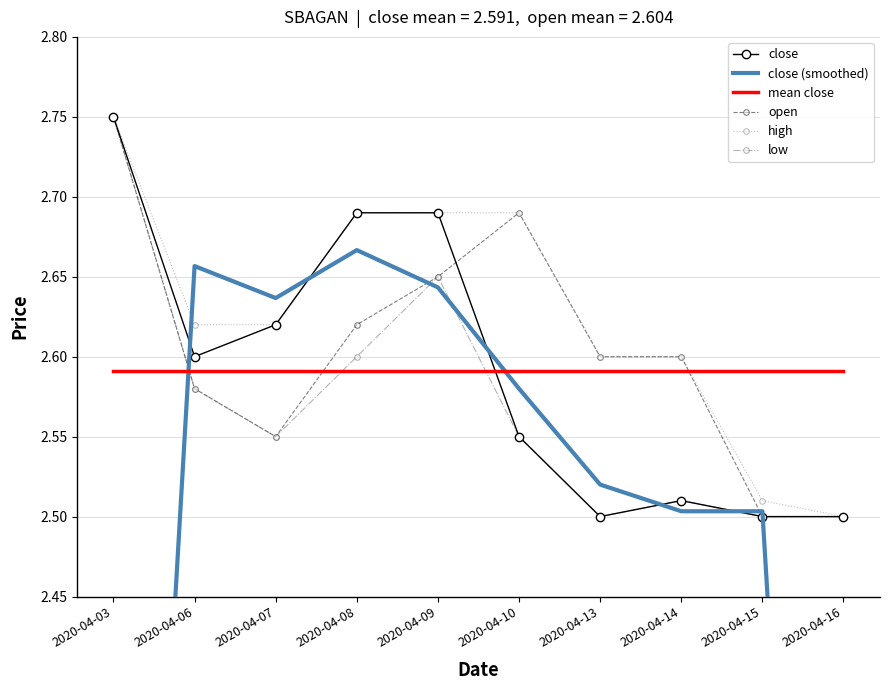

How many lines are shown in the chart?

6